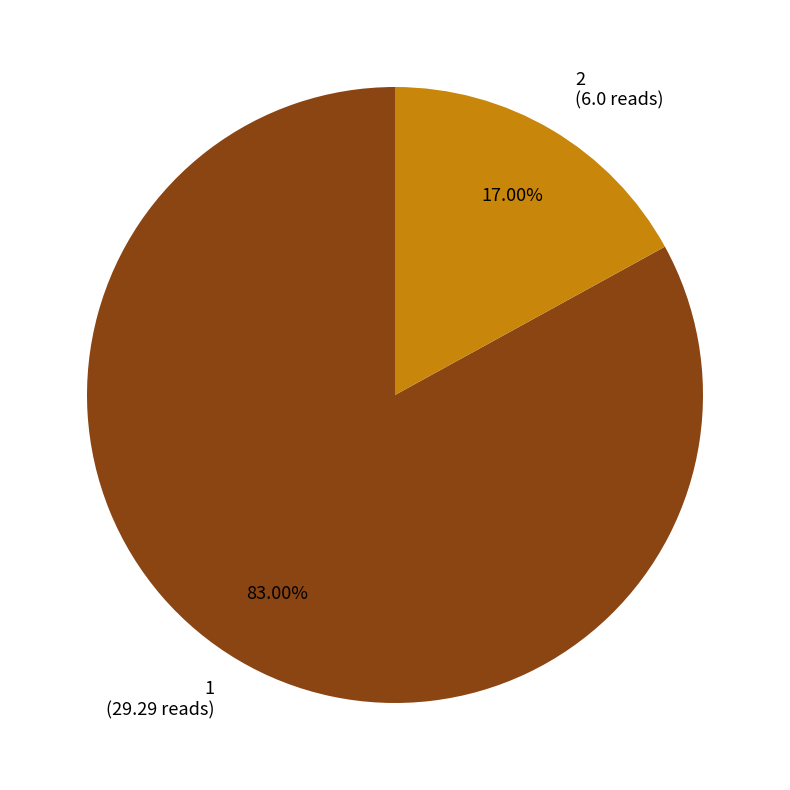

Is the sum of 2 (6.0 reads) and 1 (29.29 reads) greater than half?

Yes